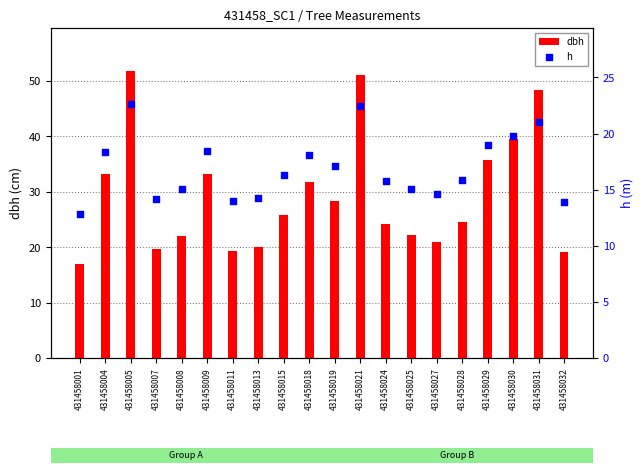

At which category is the sum across all series the highest?

431458005